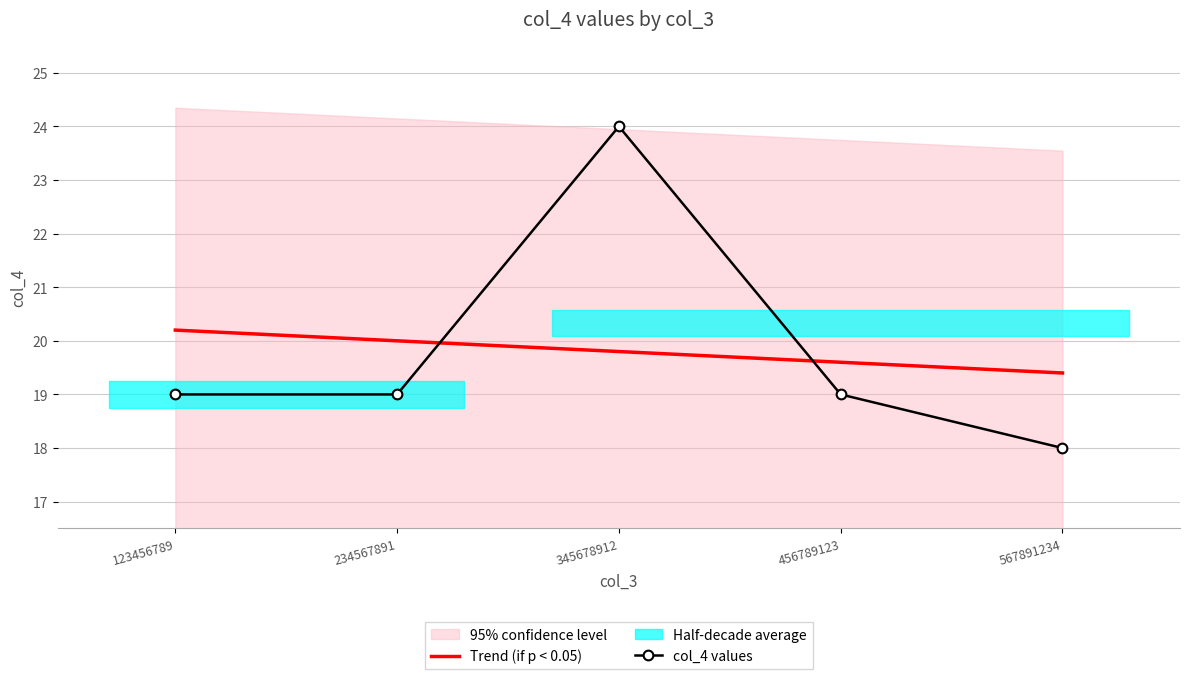

At which label does Trend (if p < 0.05) reach its peak?

123456789